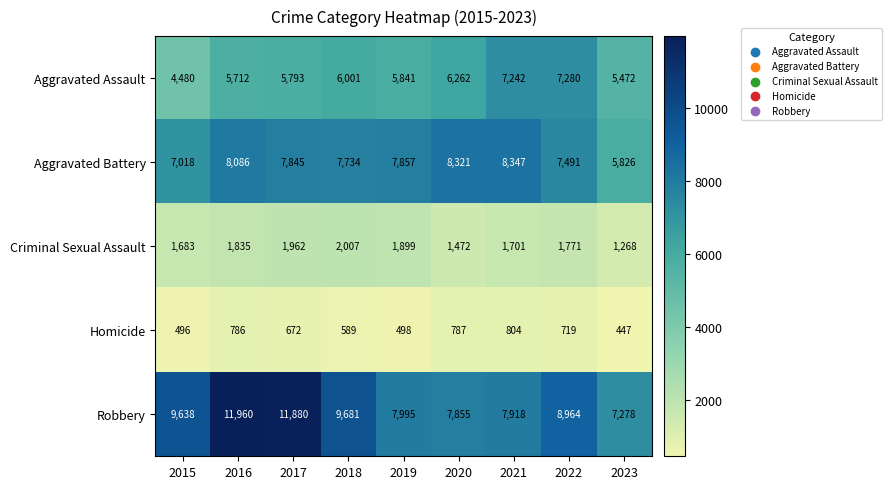

What is the smallest value displayed?

447